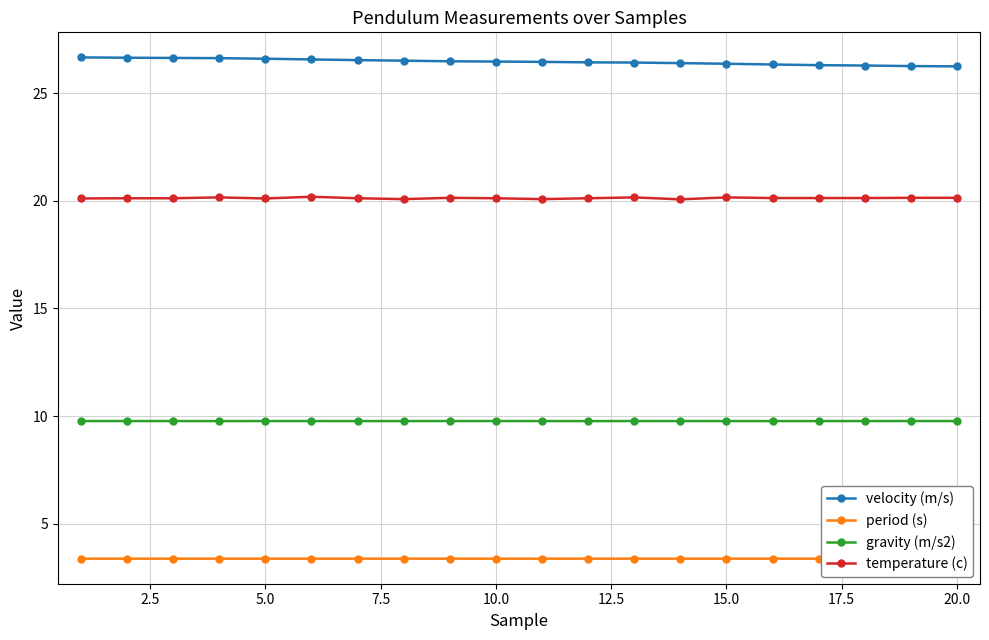

True or false: gravity (m/s2) and velocity (m/s) intersect in this chart.

False